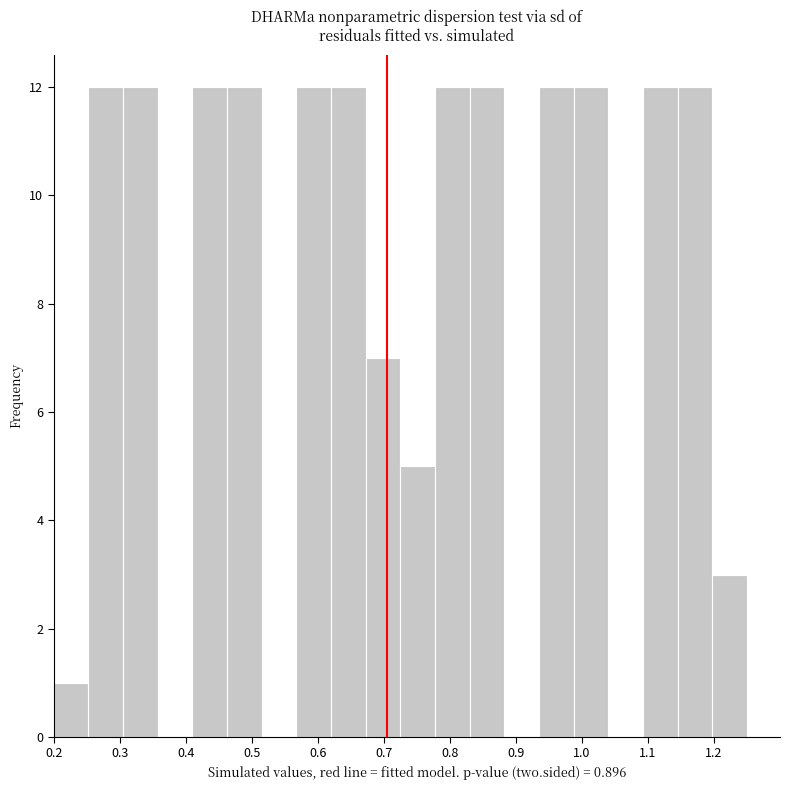

Reading left to right, transcribe this chart: for each bar, give the range it covers on the x-axis and its height. Neither the bar edges nor the heights are printed on the chart, so give them approximately, as read against the axes.

0.20 to 0.25: 1
0.25 to 0.31: 12
0.31 to 0.36: 12
0.36 to 0.41: 0
0.41 to 0.46: 12
0.46 to 0.52: 12
0.52 to 0.57: 0
0.57 to 0.62: 12
0.62 to 0.67: 12
0.67 to 0.73: 7
0.73 to 0.78: 5
0.78 to 0.83: 12
0.83 to 0.88: 12
0.88 to 0.94: 0
0.94 to 0.99: 12
0.99 to 1.04: 12
1.04 to 1.09: 0
1.09 to 1.15: 12
1.15 to 1.20: 12
1.20 to 1.25: 3